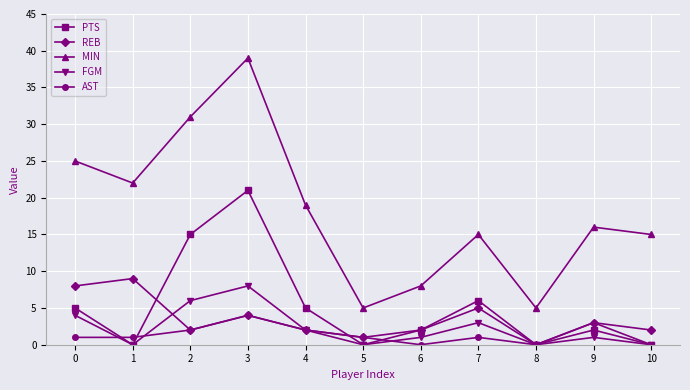

How many categories are shown in the chart?

11